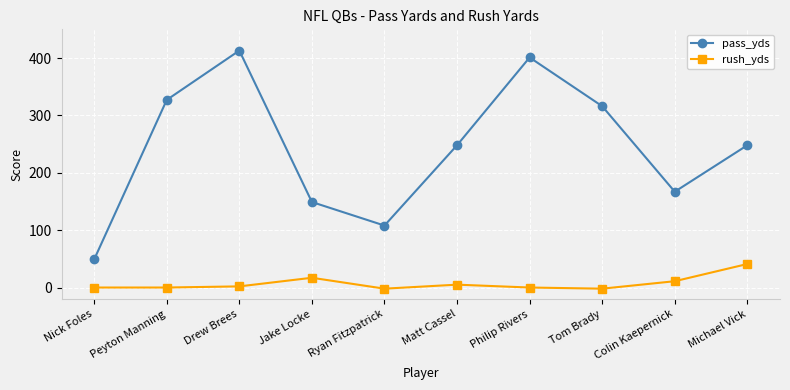

Reading left to right, what are all the values shown in this chart?

pass_yds: 49	327	413	149	108	248	401	316	167	248
rush_yds: 0	0	2	17	-2	5	0	-2	11	41